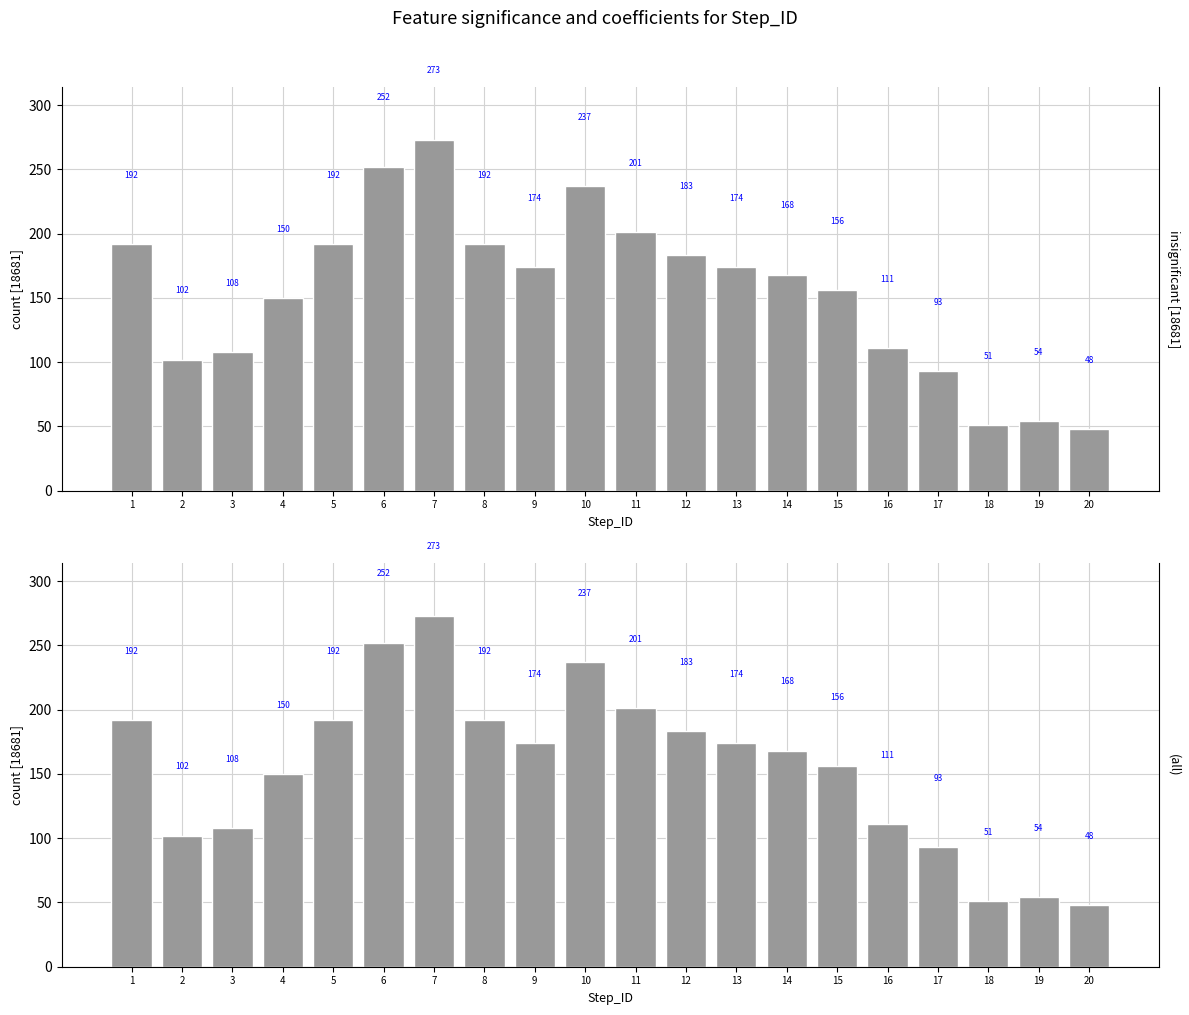

What is the smallest value displayed?

48